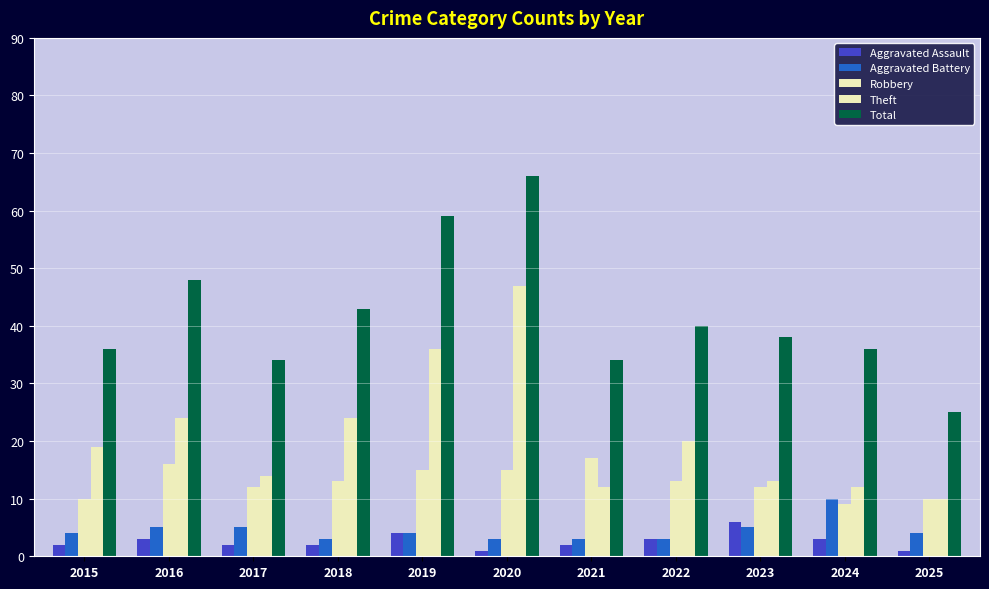

What is the sum of the Aggravated Assault values at 2015 and 2022?

5